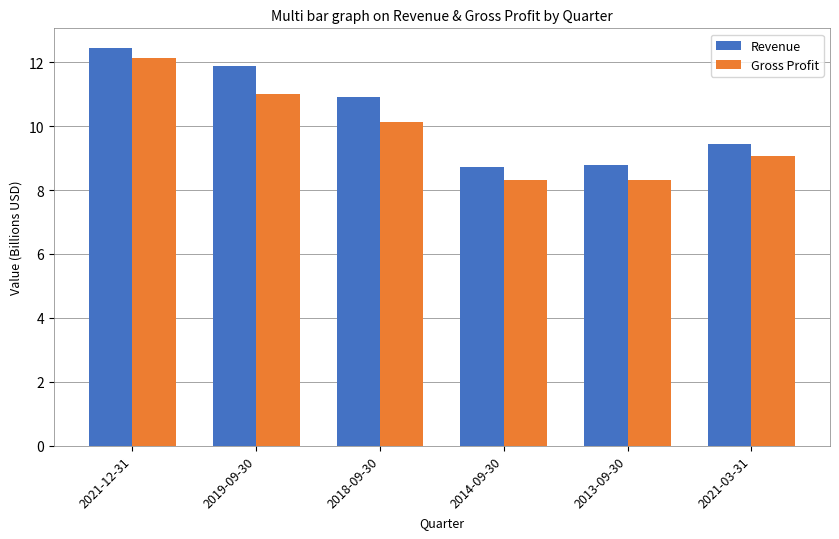

How many data points does each series have?

6